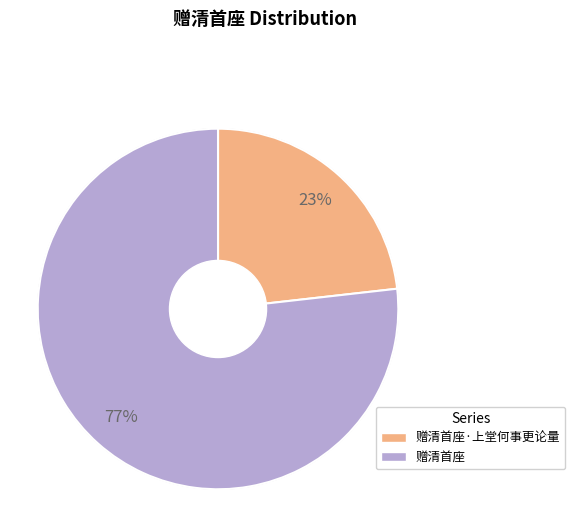

Approximately how many times larger is the value at 赠清首座·上堂何事更论量 compared to 赠清首座?

0.3